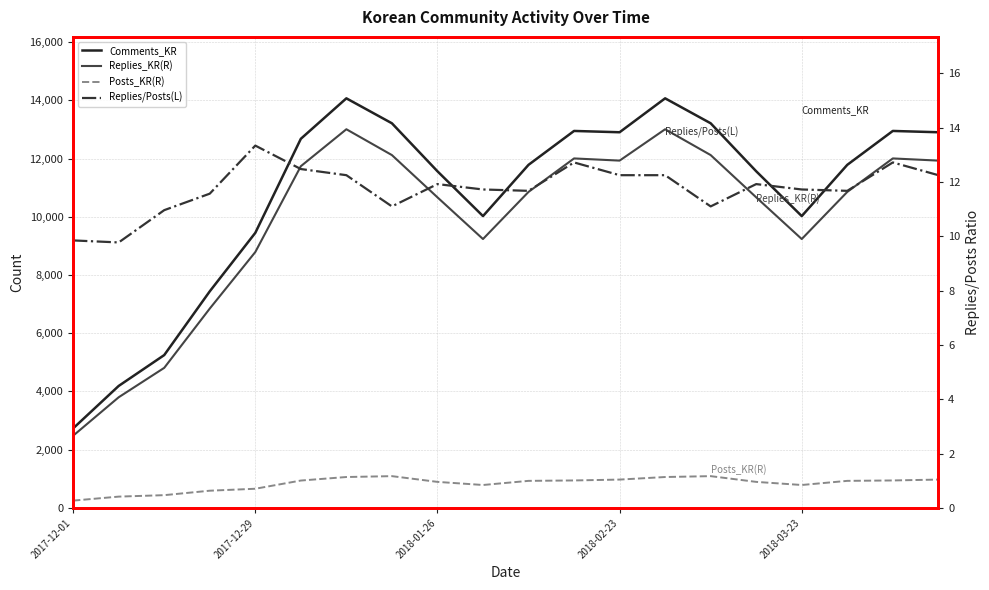

Which series has the largest range (max minus min)?

Comments_KR